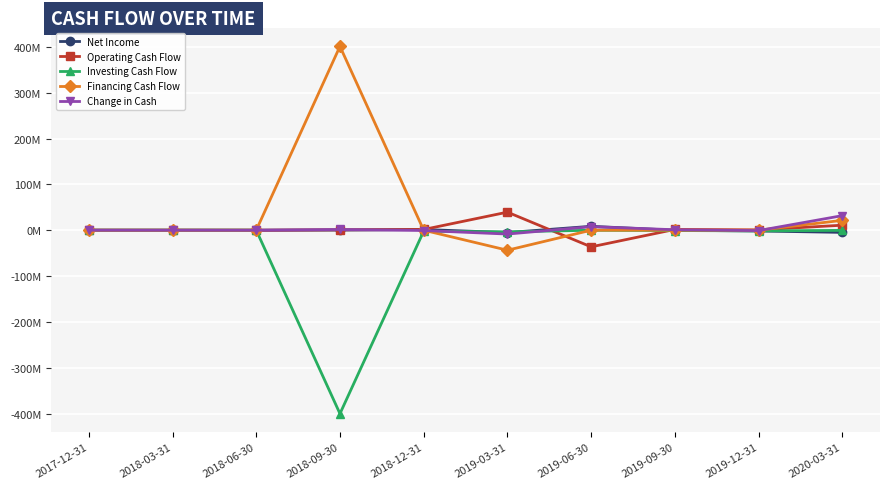

What value does the Financing Cash Flow series have at 2020-03-31?

21.5